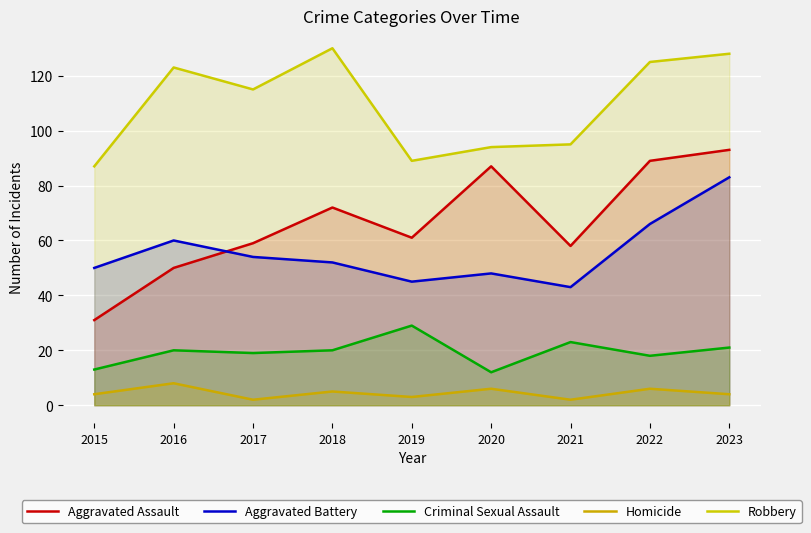

How many lines are shown in the chart?

5